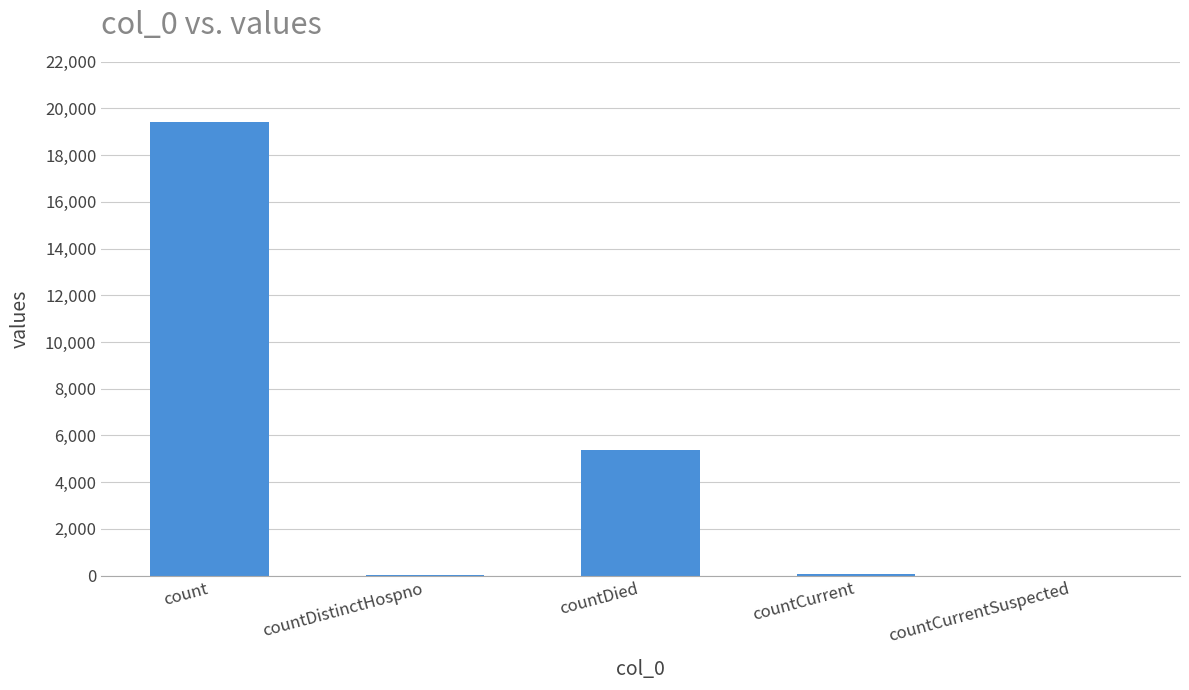

Between countCurrentSuspected and count, which is larger?

count